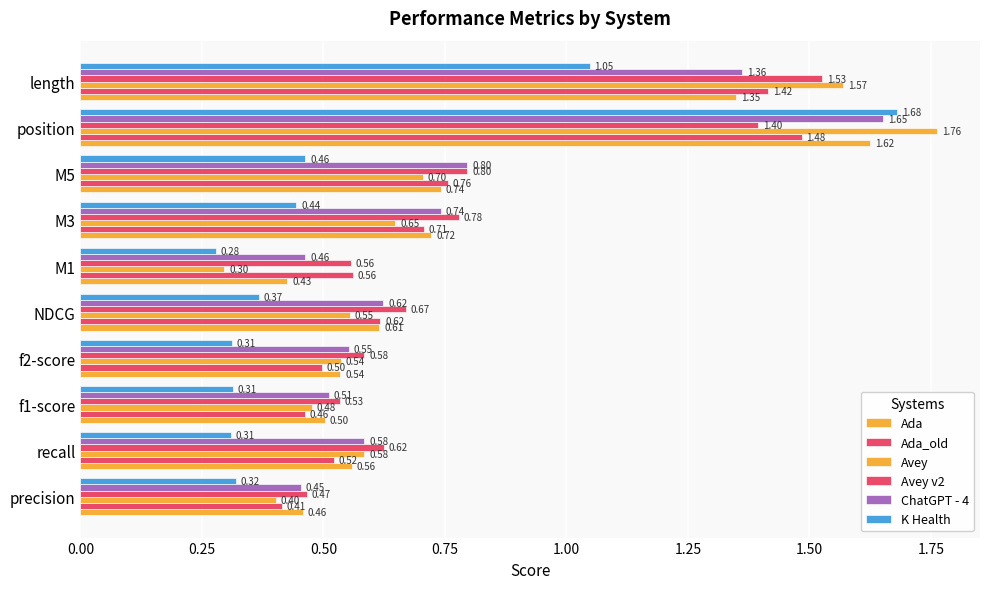

Count the number of categories in the chart.

10